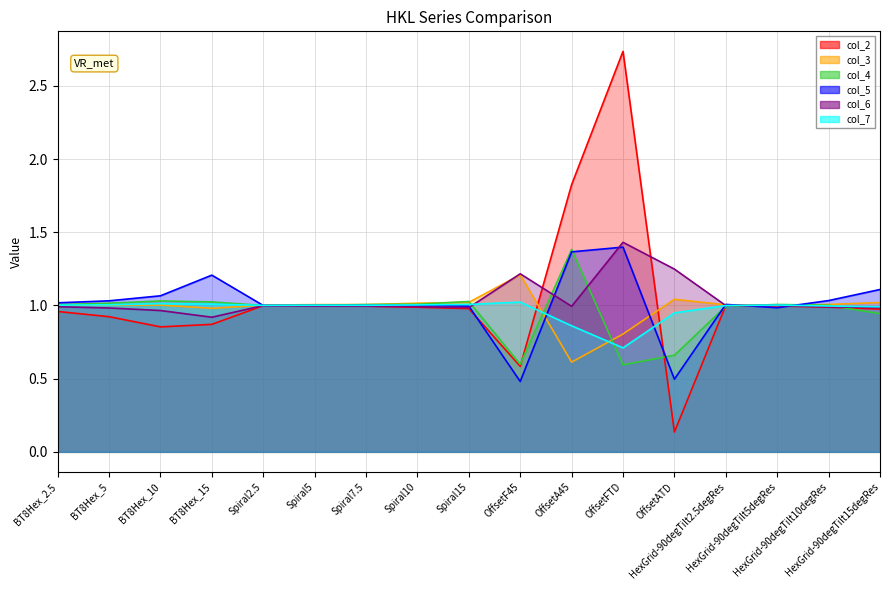

Is the value of col_7 at BT8Hex_10 greater than the value of col_3 at OffsetFTD?

Yes